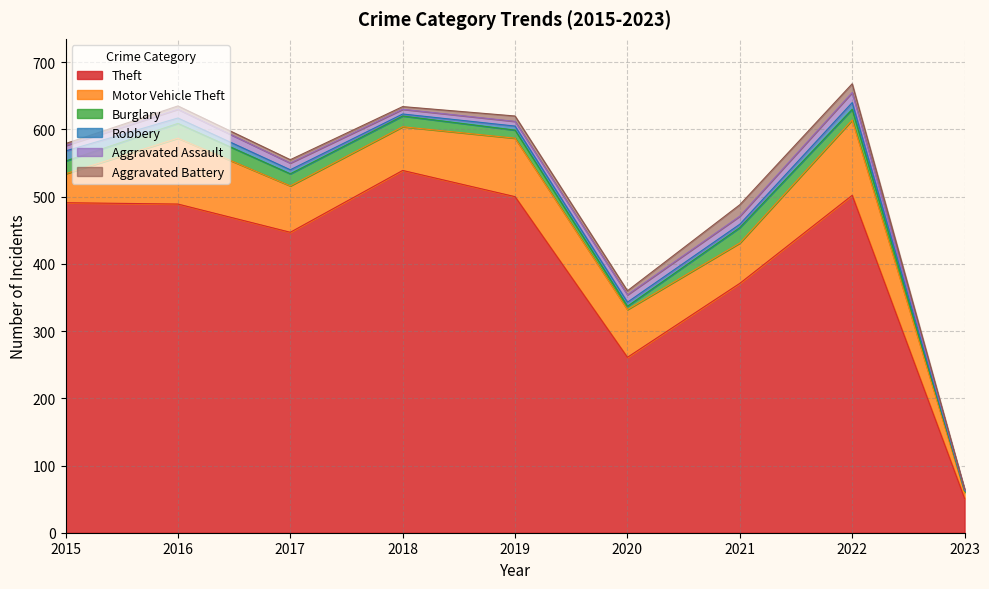

Which series has the largest total across all categories?

Theft